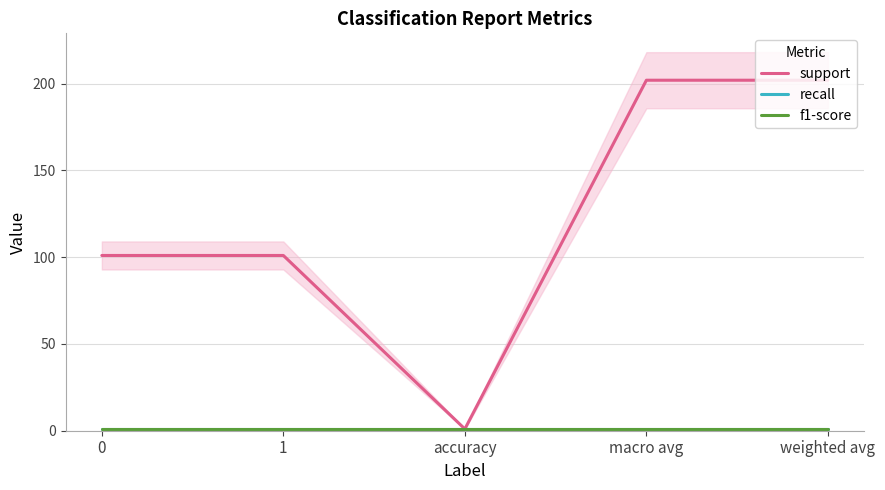

The f1-score series shows 0 at weighted avg. True or false?

False